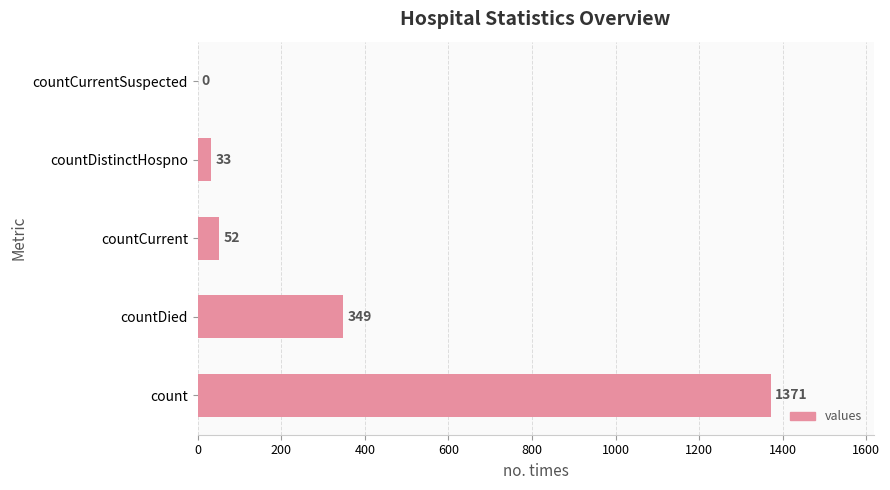

What is the sum of the values at countCurrent and count?

1423